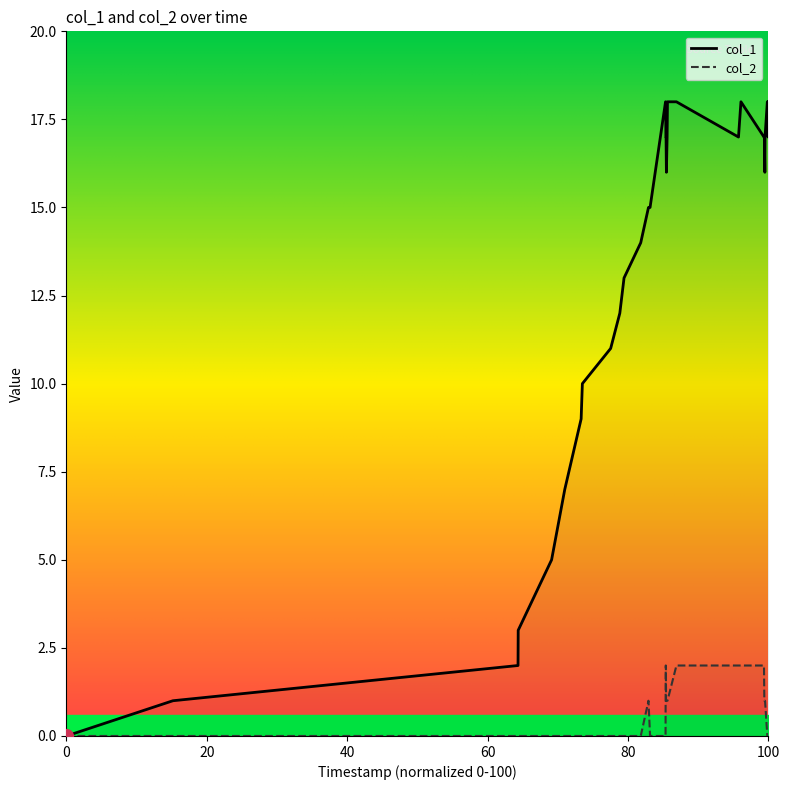

At how many categories does at least one series exceed 3?

27